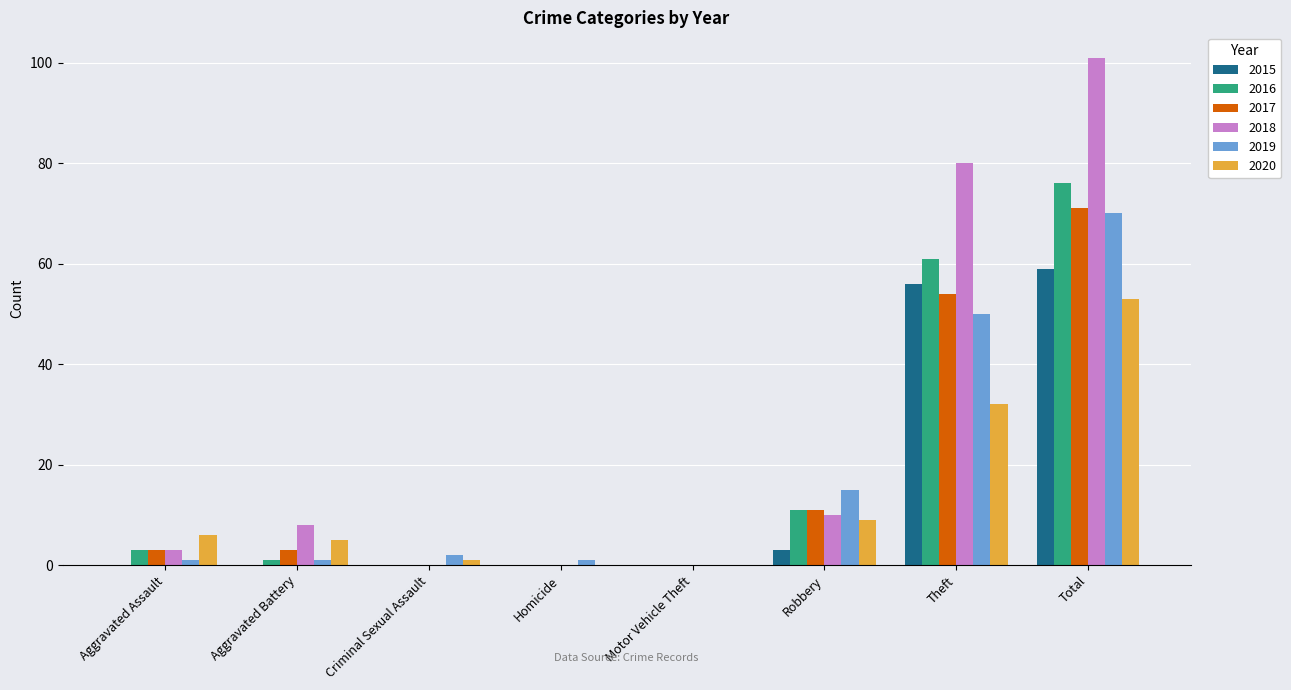

What are all the series names shown in the legend?

2015, 2016, 2017, 2018, 2019, 2020